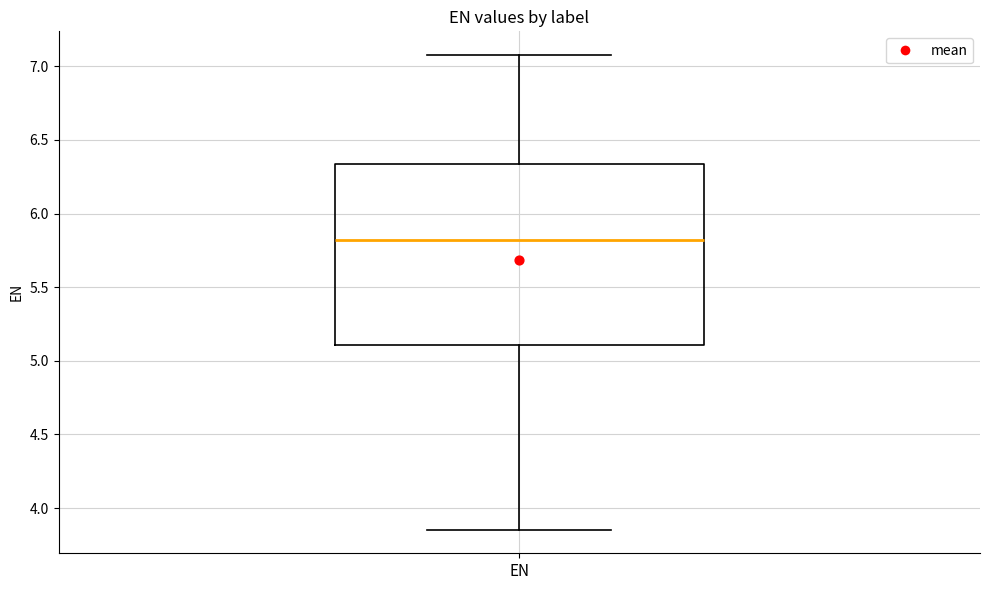

Where does the median line of the box for EN sit on the y-axis? The values are not printed on the chart, so give them approximately, as read against the axis.

5.80